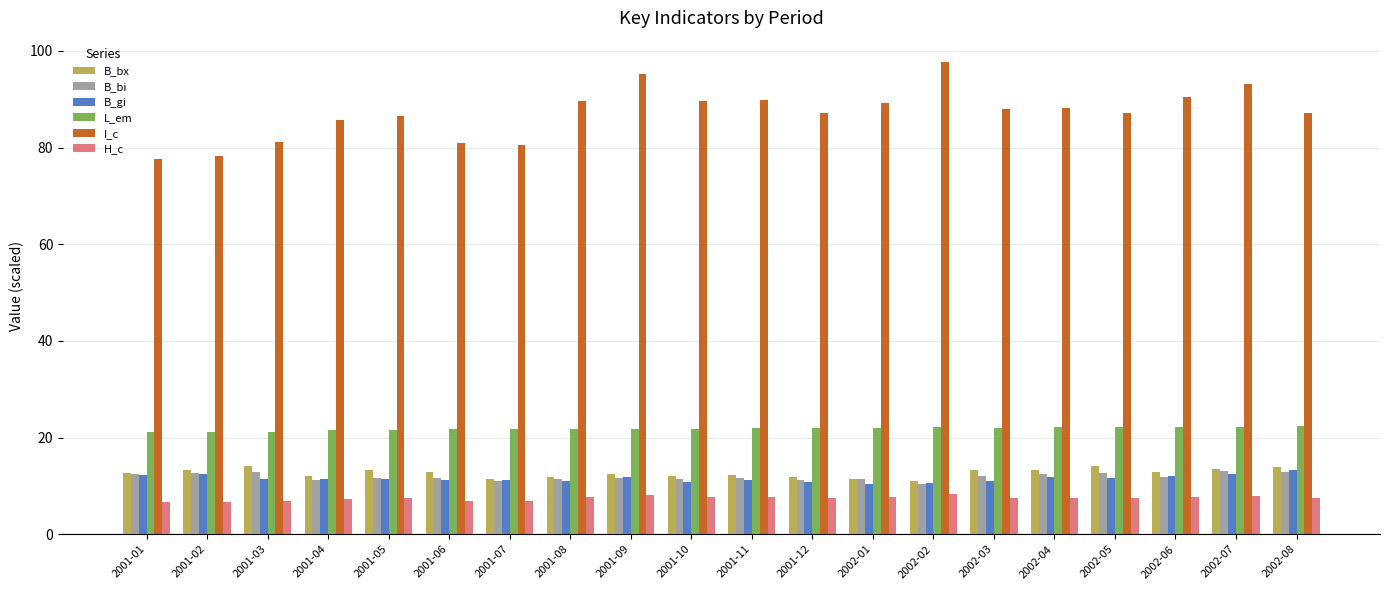

Does the chart contain stacked bars?

No